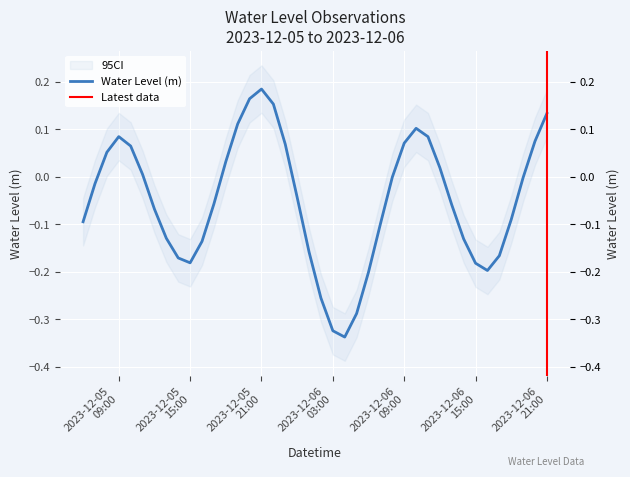

List the labels in order of value, largest first.

2023-12-05 21:00:00, 2023-12-05 20:00:00, 2023-12-05 22:00:00, 2023-12-06 21:00:00, 2023-12-05 19:00:00, 2023-12-06 10:00:00, 2023-12-05 09:00:00, 2023-12-06 11:00:00, 2023-12-06 20:00:00, 2023-12-06 09:00:00, 2023-12-05 23:00:00, 2023-12-05 10:00:00, 2023-12-05 08:00:00, 2023-12-05 18:00:00, 2023-12-06 12:00:00, 2023-12-05 11:00:00, 2023-12-06 08:00:00, 2023-12-06 19:00:00, 2023-12-05 07:00:00, 2023-12-06 00:00:00, 2023-12-05 17:00:00, 2023-12-06 13:00:00, 2023-12-05 12:00:00, 2023-12-06 18:00:00, 2023-12-05 06:00:00, 2023-12-06 07:00:00, 2023-12-05 13:00:00, 2023-12-06 14:00:00, 2023-12-05 16:00:00, 2023-12-06 01:00:00, 2023-12-06 17:00:00, 2023-12-05 14:00:00, 2023-12-05 15:00:00, 2023-12-06 15:00:00, 2023-12-06 16:00:00, 2023-12-06 06:00:00, 2023-12-06 02:00:00, 2023-12-06 05:00:00, 2023-12-06 03:00:00, 2023-12-06 04:00:00